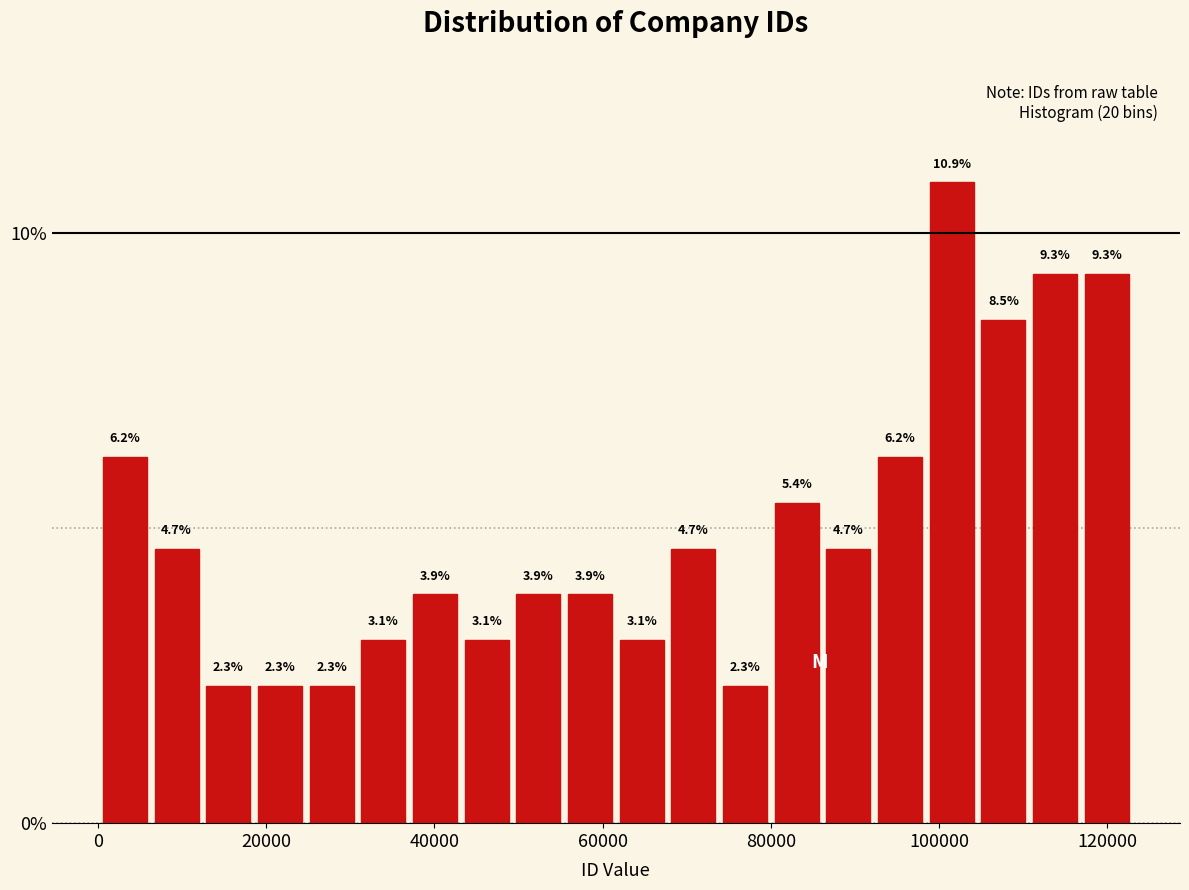

Read against the x-axis, roughly where is the centre of the tallest bar?

102000